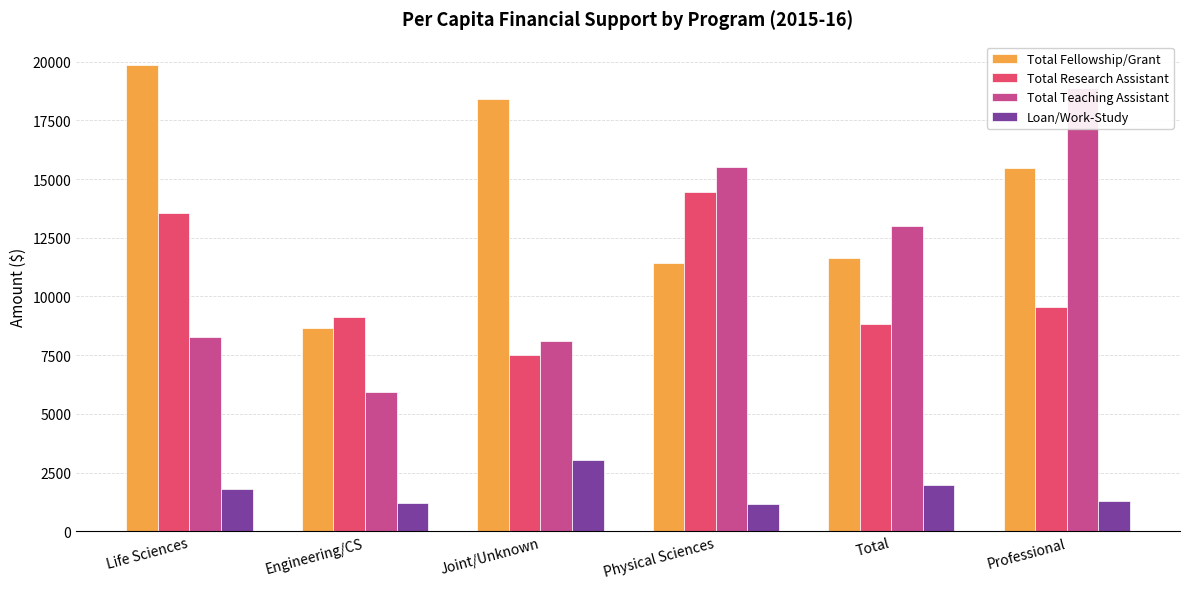

What are all the series names shown in the legend?

Total Fellowship/Grant, Total Research Assistant, Total Teaching Assistant, Loan/Work-Study